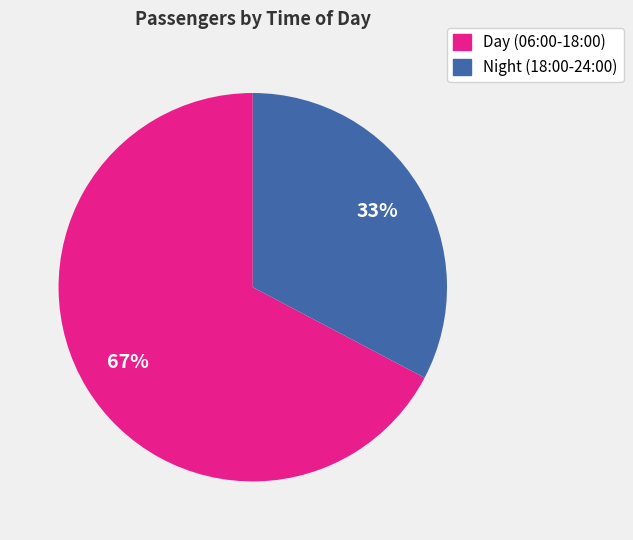

To the nearest percent, what percentage of the pie is Day (06:00-18:00)?

67%